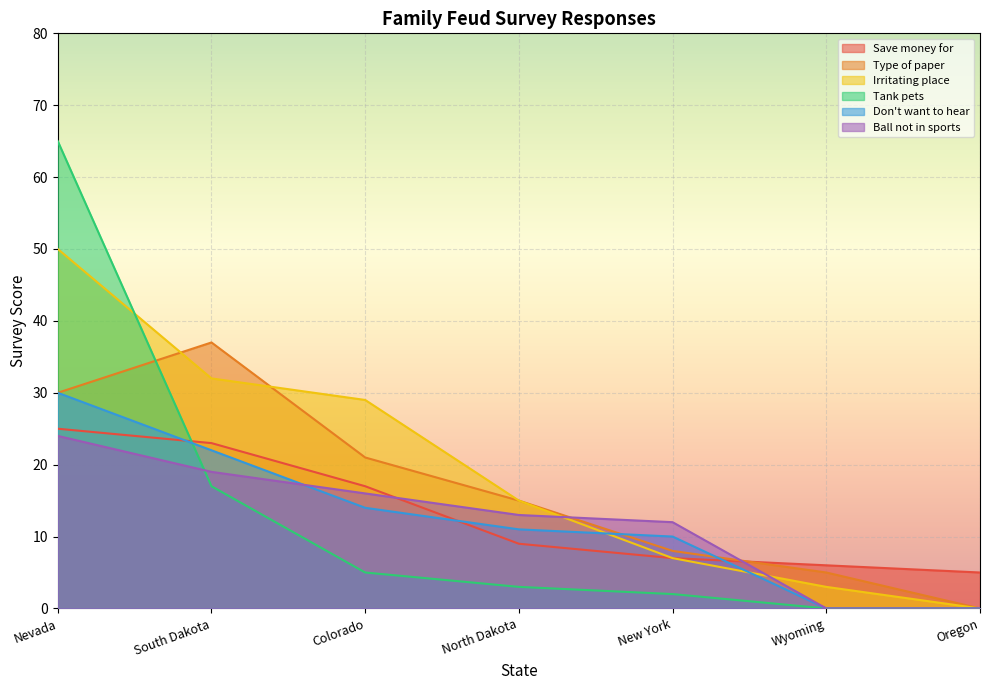

At which category is the sum across all series the highest?

Nevada